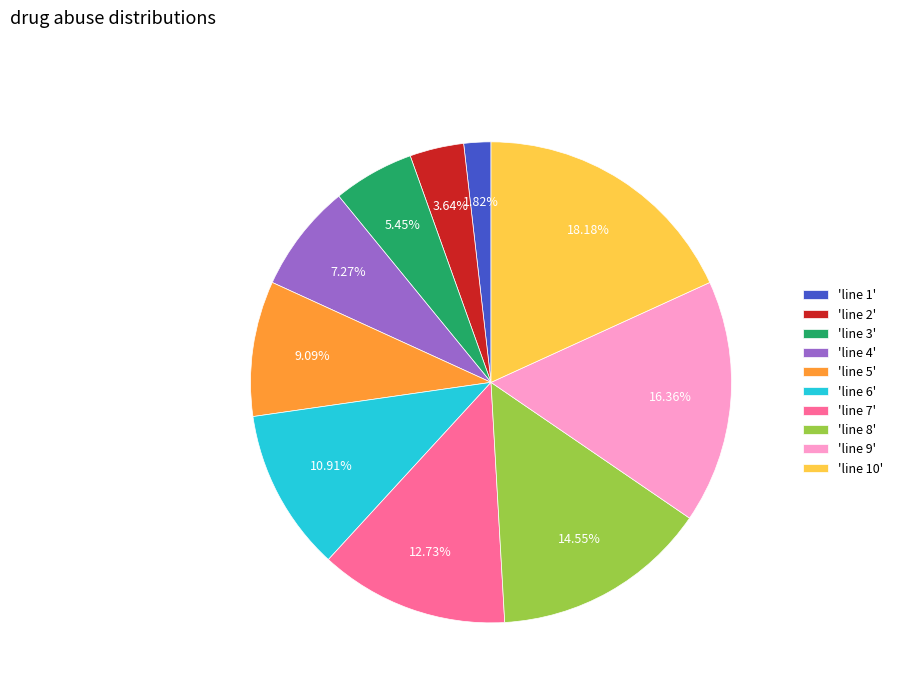

Does any single category account for the majority?

No